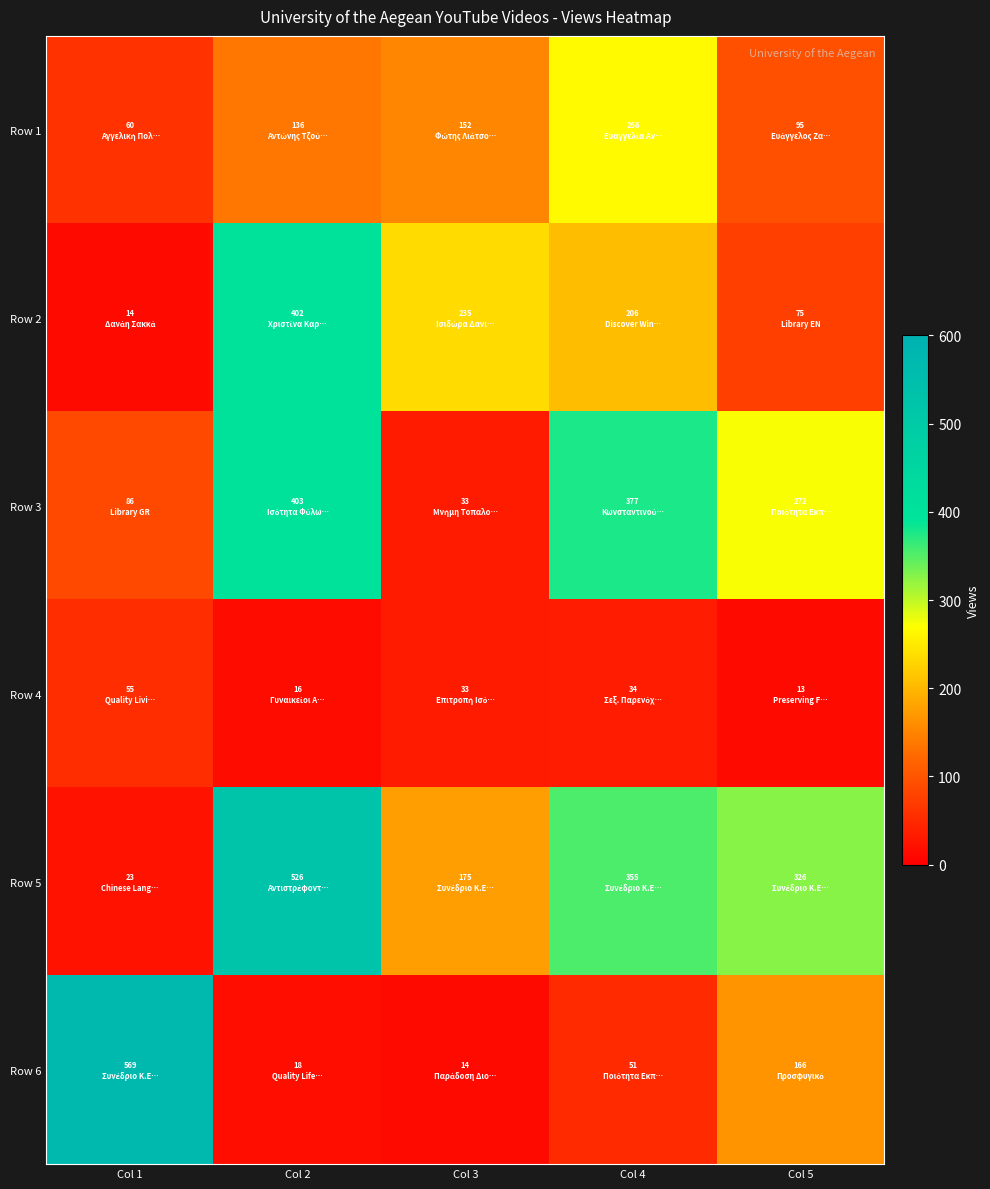

What is the total value across all series at Col 5?

947